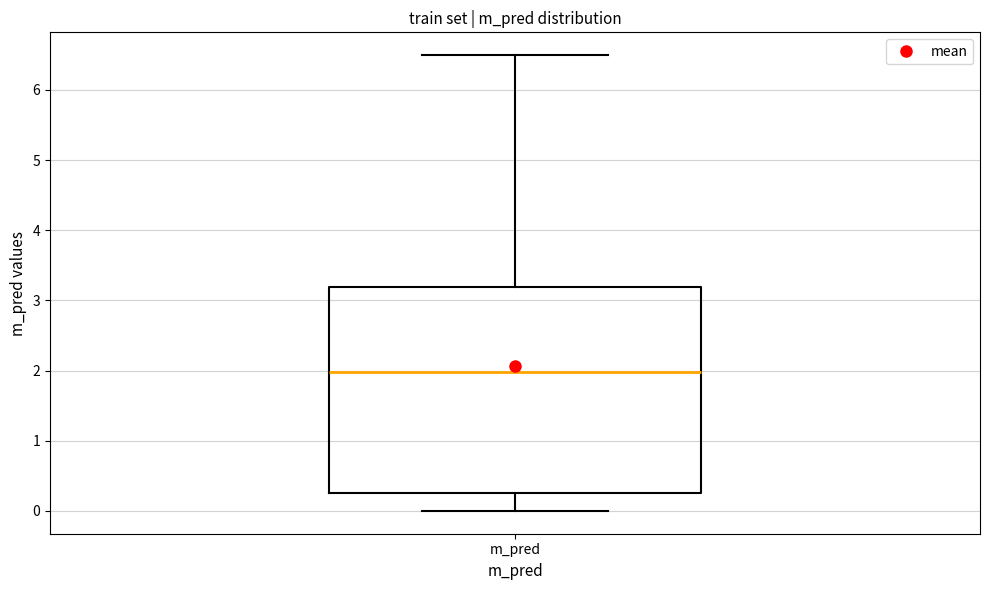

Where does the median line of the box for m_pred sit on the y-axis? The values are not printed on the chart, so give them approximately, as read against the axis.

2.0